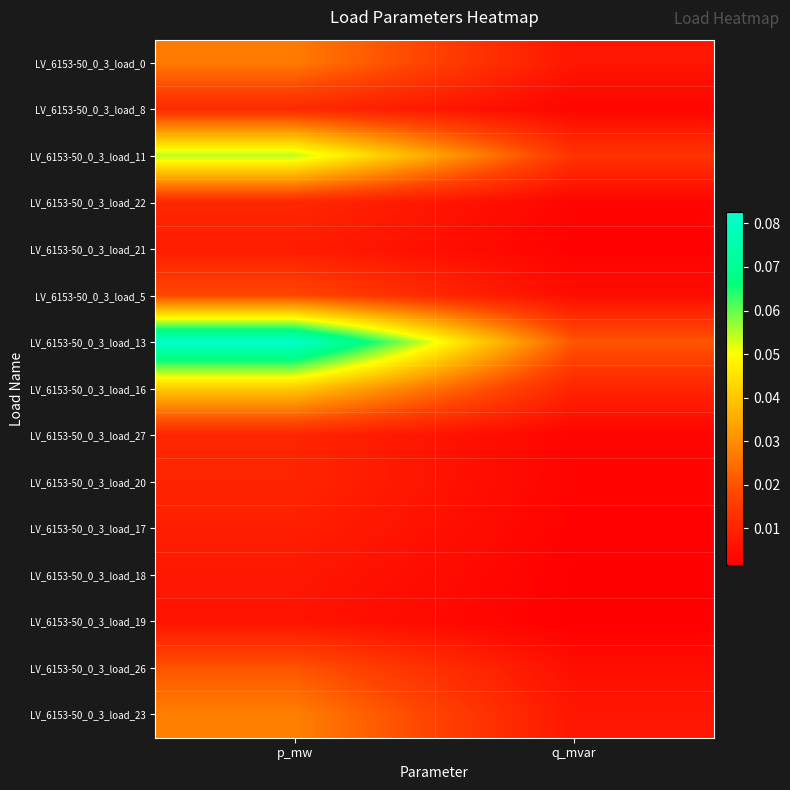

At how many categories does at least one series exceed 0?

2